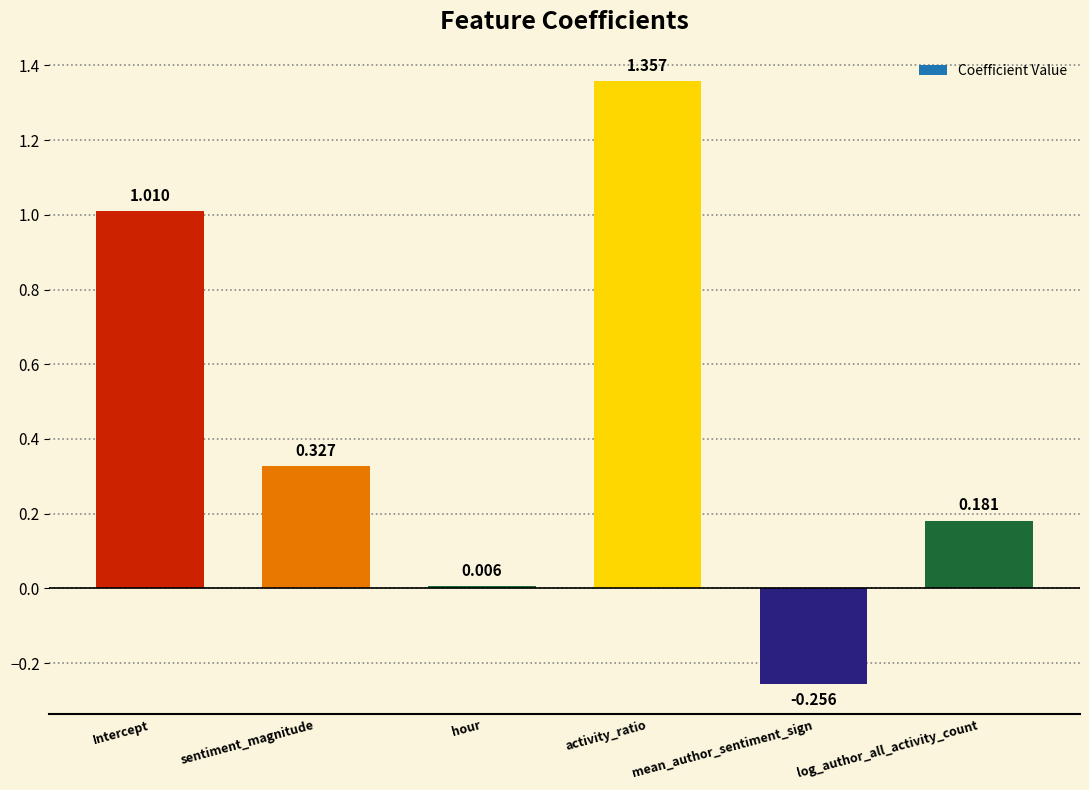

How many positive values are there?

5